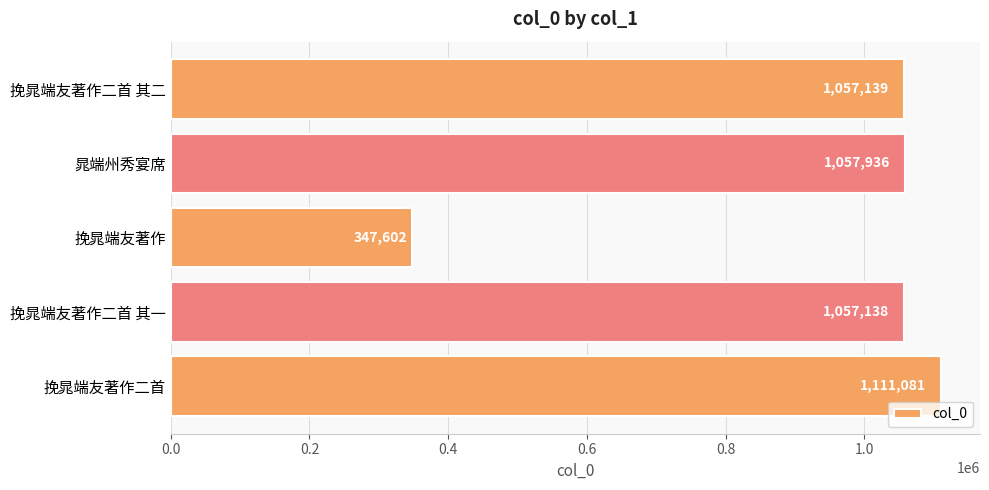

Which has a higher value, 挽晁端友著作 or 挽晁端友著作二首 其一?

挽晁端友著作二首 其一